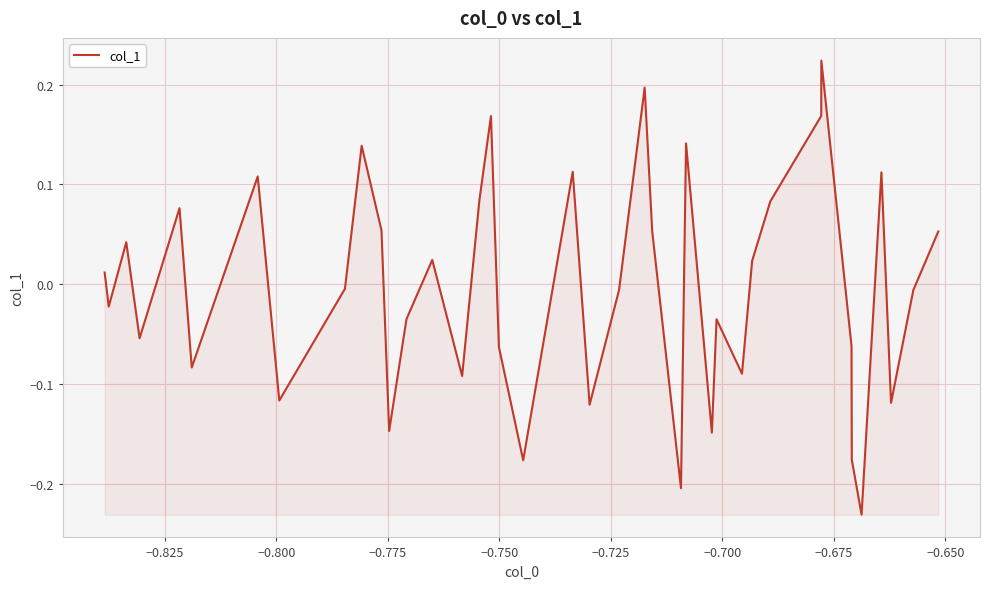

What is the difference between the maximum and minimum values?

0.5